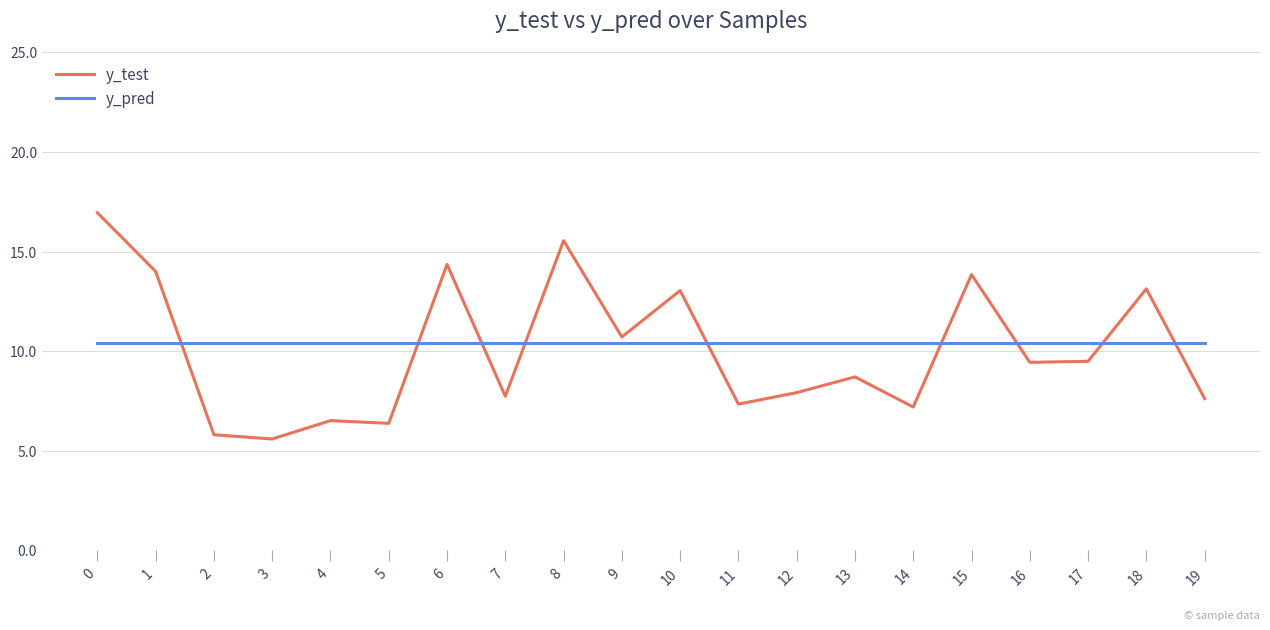

Where do y_pred and y_test first cross each other?

1 and 2